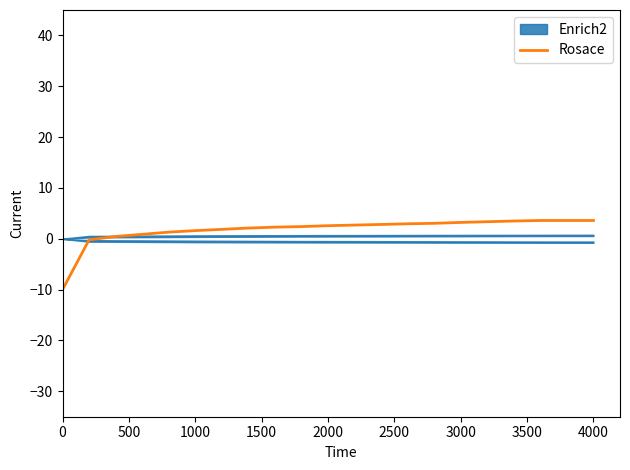

What is the average value?

1.8